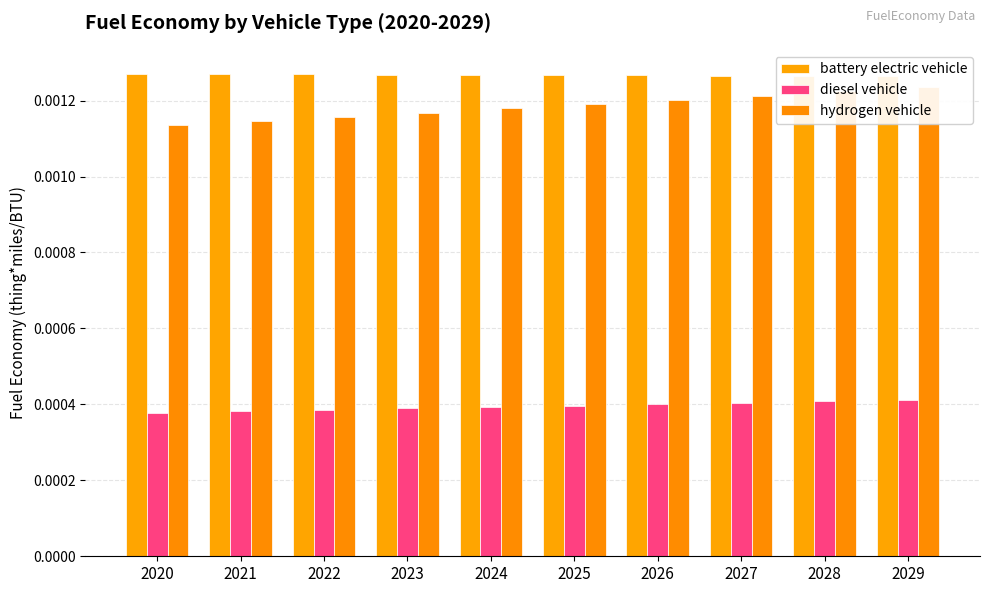

Which series has the widest spread of values?

hydrogen vehicle